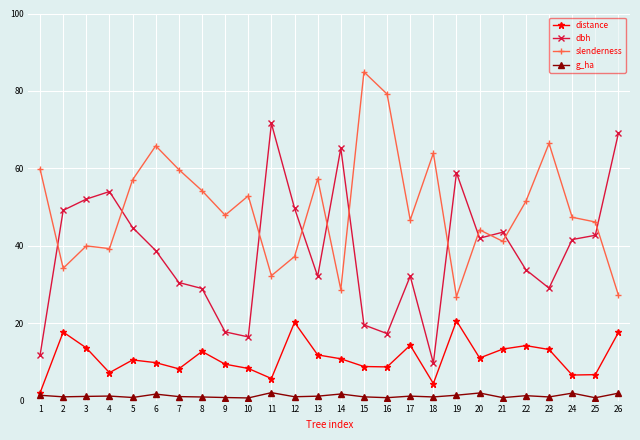

True or false: distance has more than 0 interior local peaks.

True